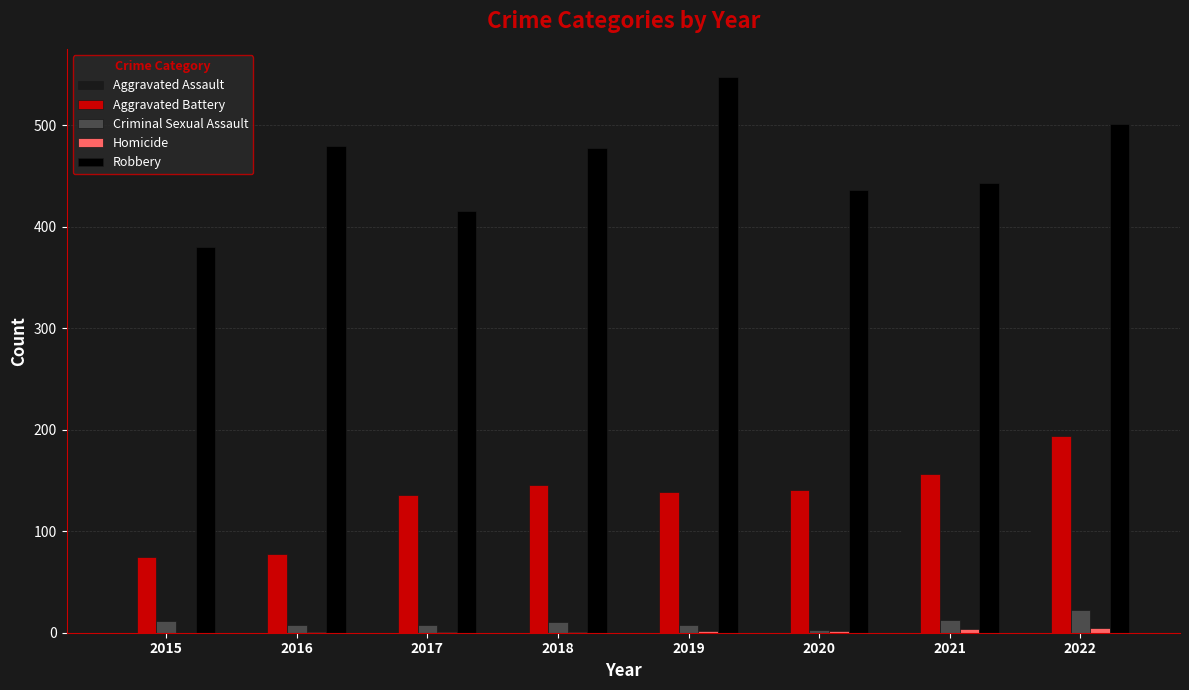

What is the approximate value of Aggravated Battery at 2021, to the nearest 50?

150